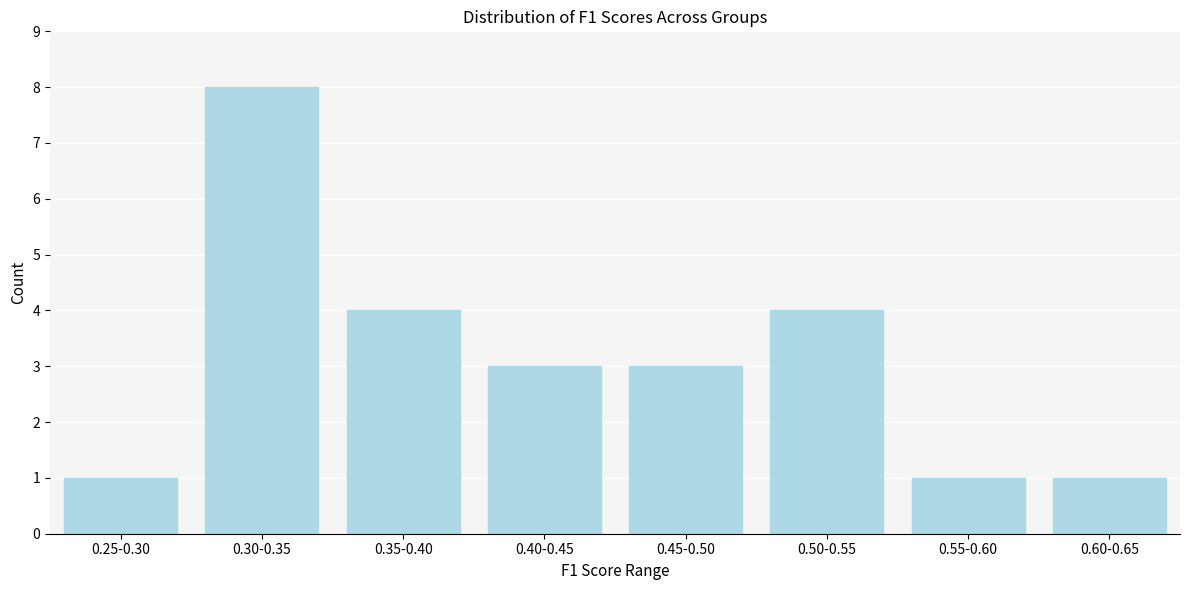

Reading left to right, extract all data points from this chart.

0.25-0.30=1	0.30-0.35=8	0.35-0.40=4	0.40-0.45=3	0.45-0.50=3	0.50-0.55=4	0.55-0.60=1	0.60-0.65=1